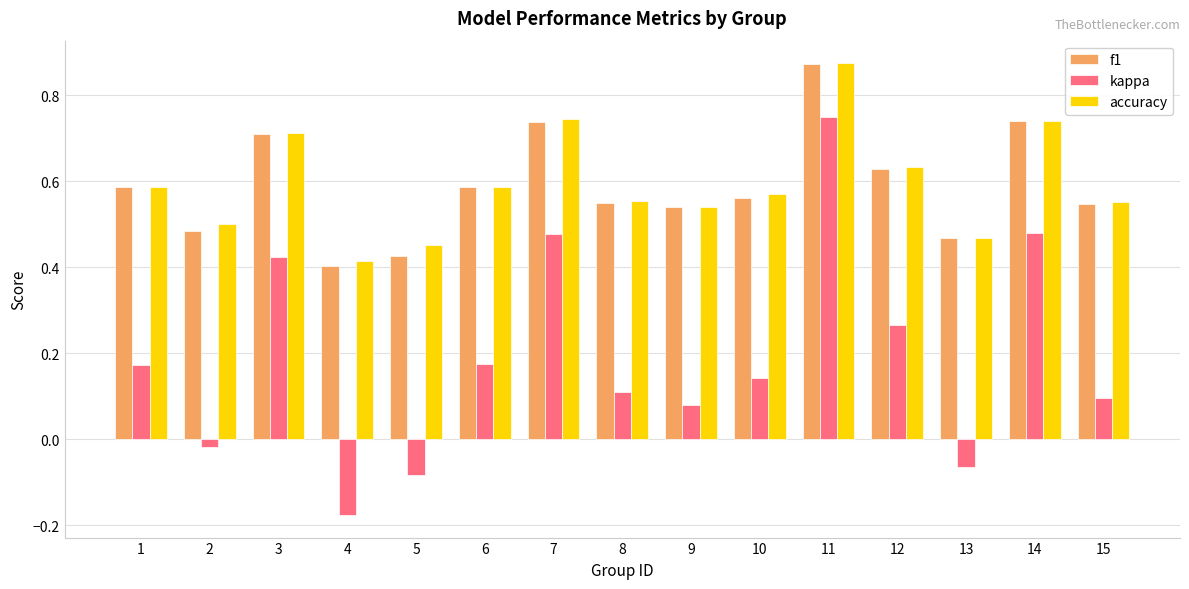

Where is f1 nearest to the value 0?

4